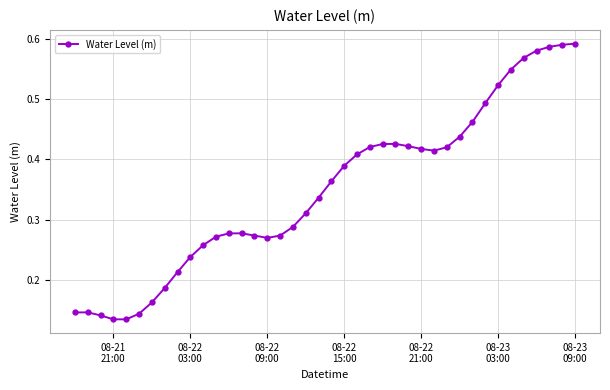

True or false: there are more than 0 points higher than both neighbors.

True